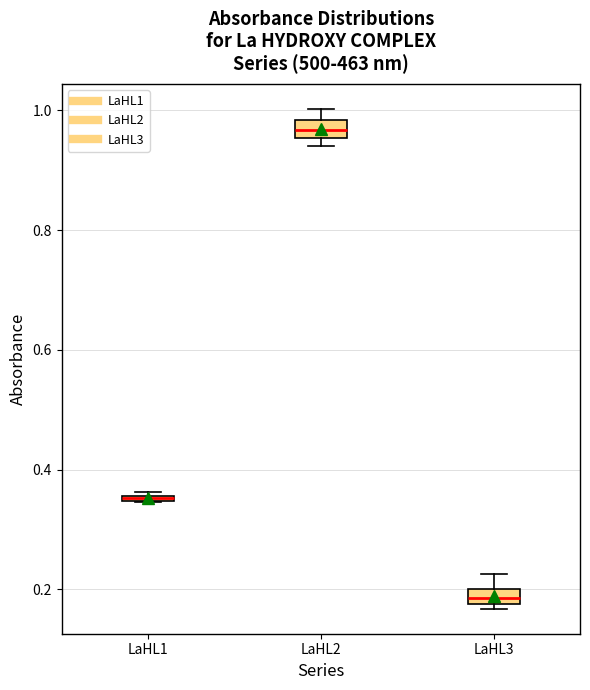

Where is the lower edge of the box for LaHL3 on the y-axis? The values are not printed on the chart, so give them approximately, as read against the axis.

0.18